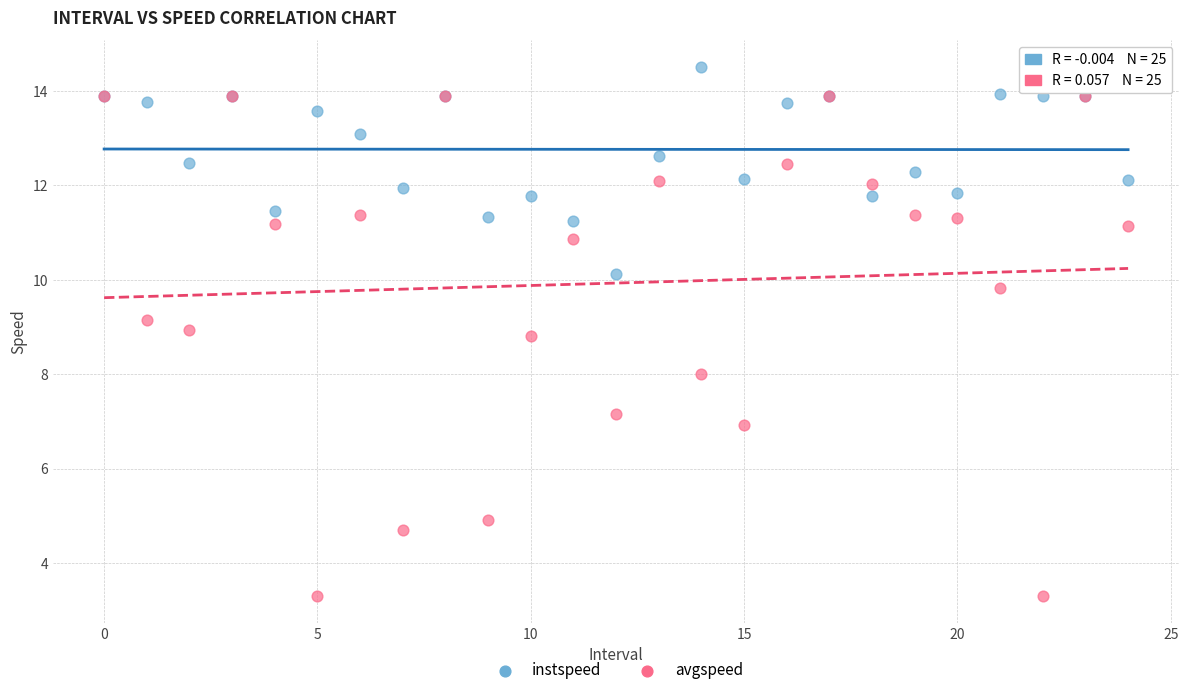

Which series has the largest Y range (max minus min)?

avgspeed